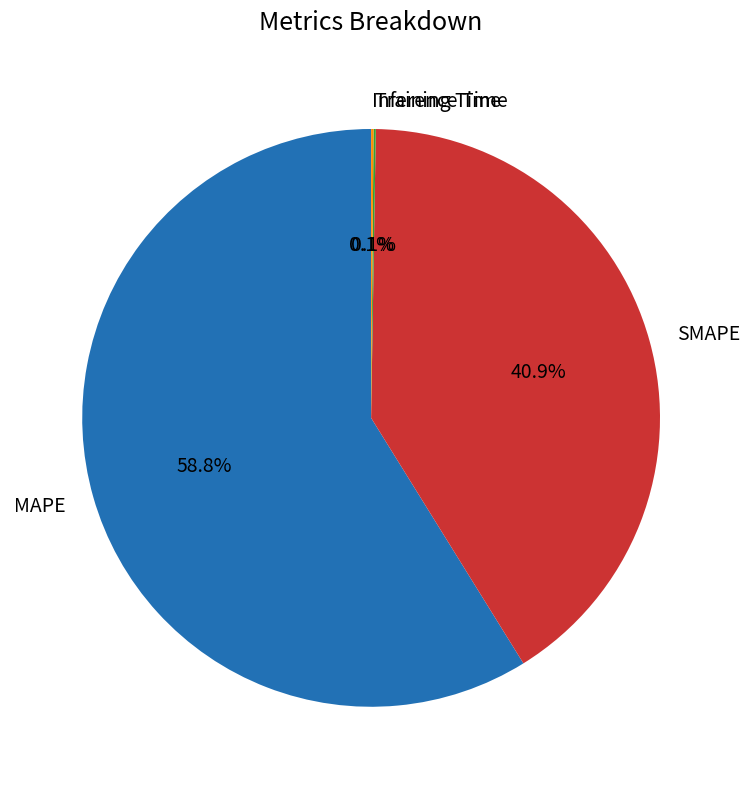

To the nearest percent, what is the difference between the largest and smallest slice percentages?

59%